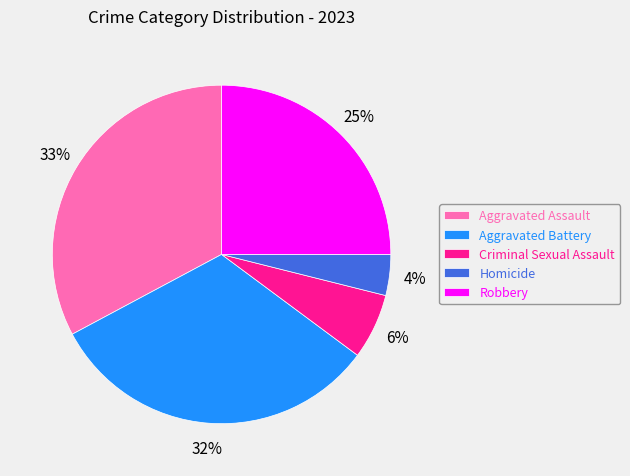

Combined, do Aggravated Assault and Homicide account for over 50%?

No